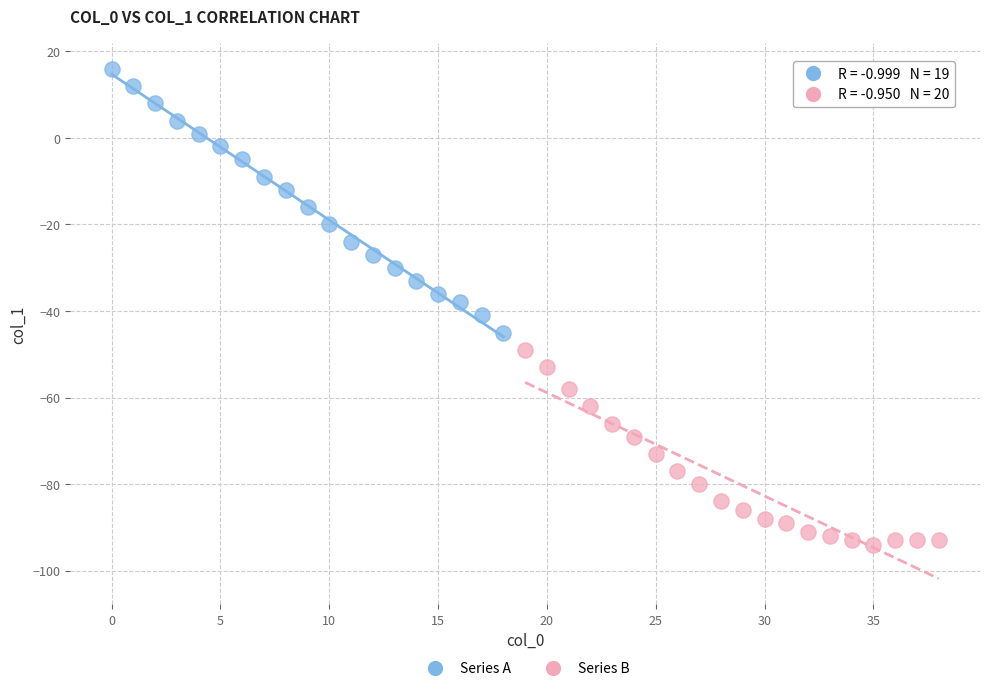

Which series has the largest Y range (max minus min)?

Series A